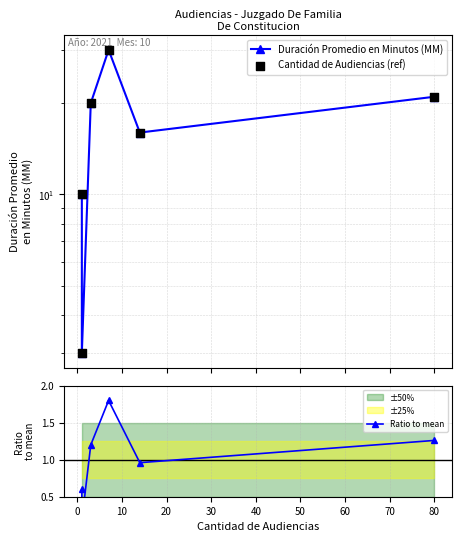

What is the total value across all series at 10?

41.2